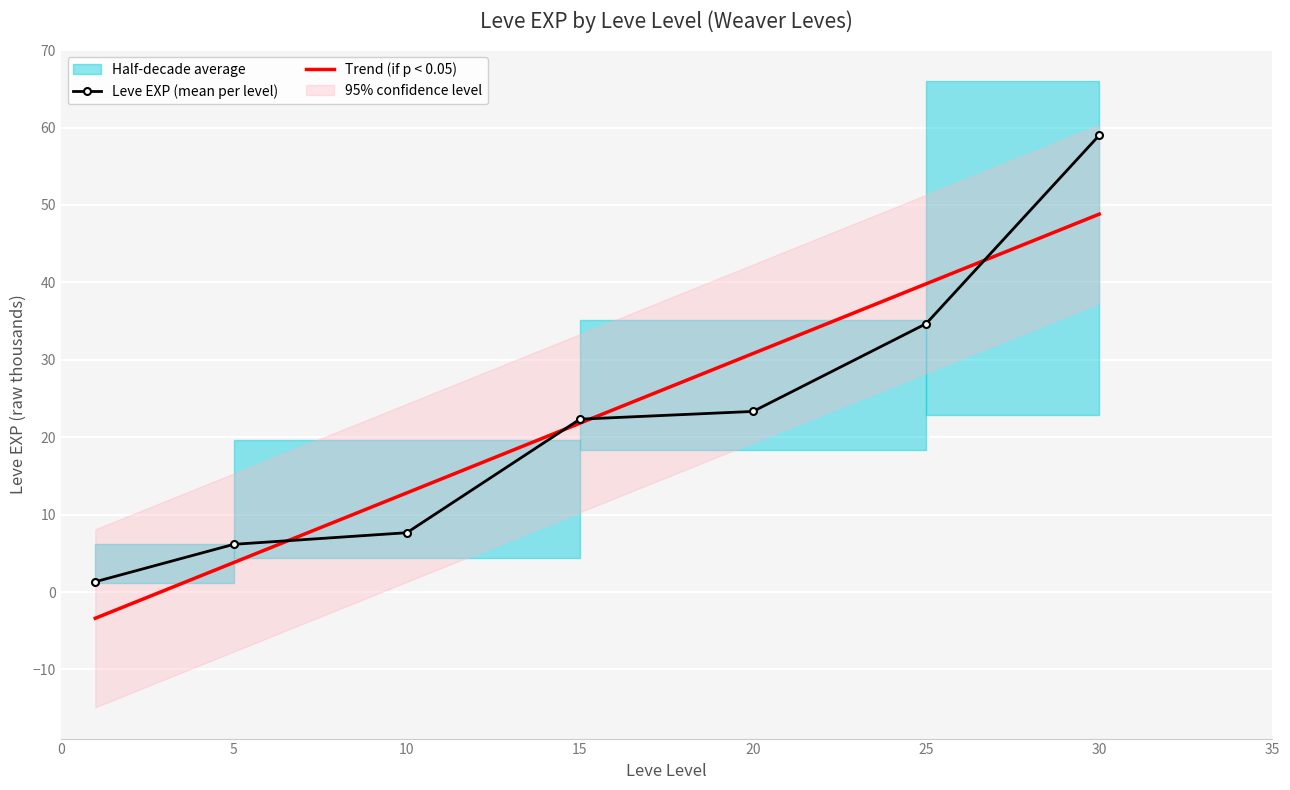

Reading right to left, extract all data points from this chart.

Leve EXP (mean per level): 59.0	34.7	23.3	22.3	7.7	6.2	1.3
Trend (if p < 0.05): 48.8	39.8	30.8	21.8	12.8	3.8	-3.4